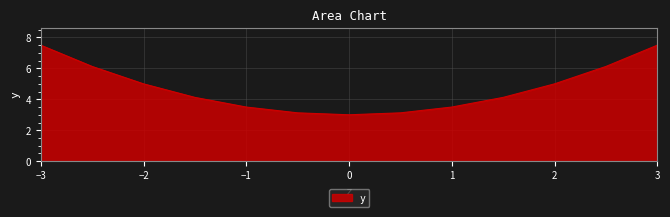

What is the maximum value shown in the chart?

7.5